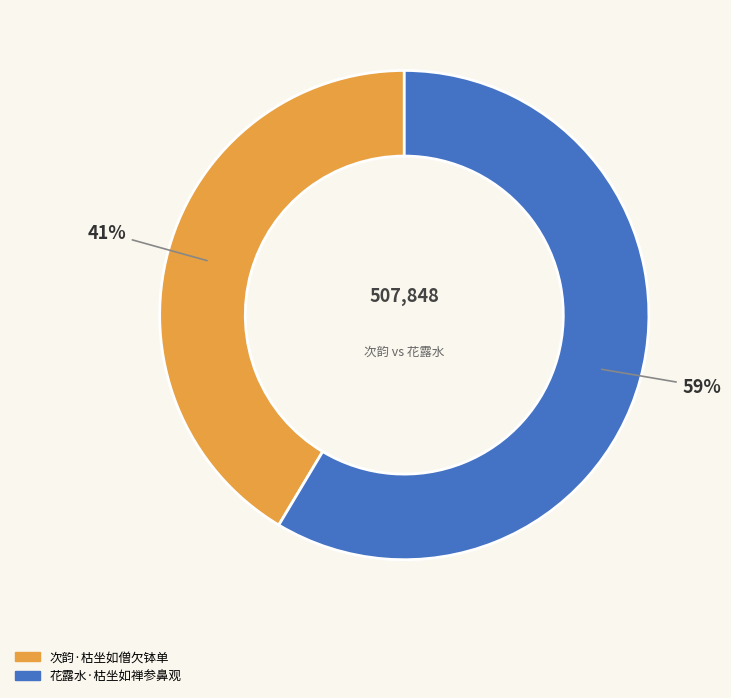

How many segments does this pie chart have?

2